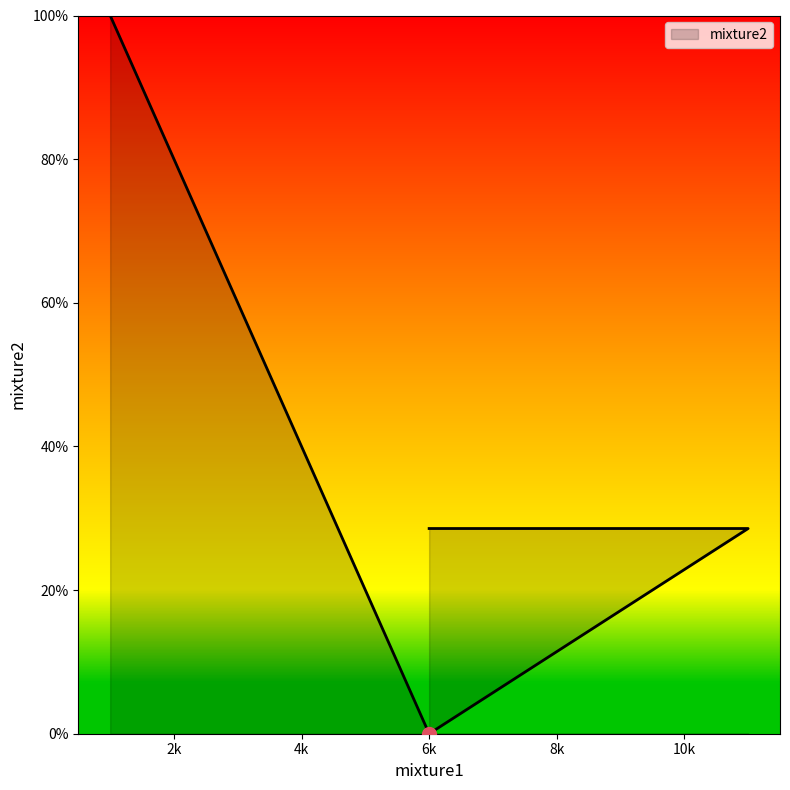

Which label corresponds to the smallest value in the chart?

6k